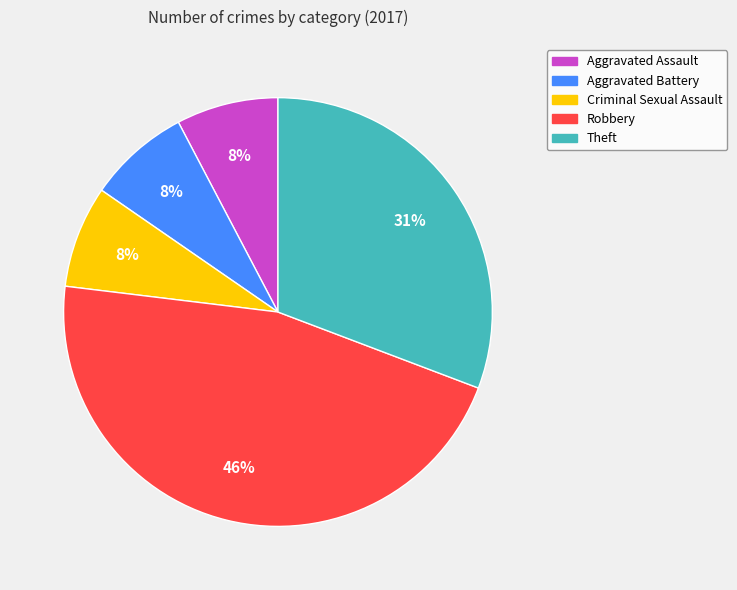

To the nearest percent, what is the difference between the largest and smallest slice percentages?

38%